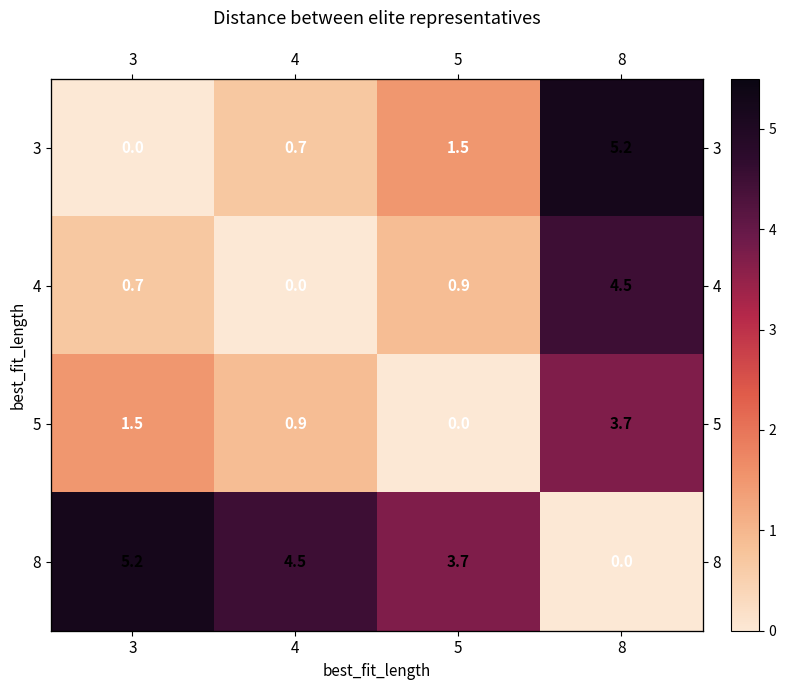

What is the difference between the maximum and minimum values in the 3 series?

5.2